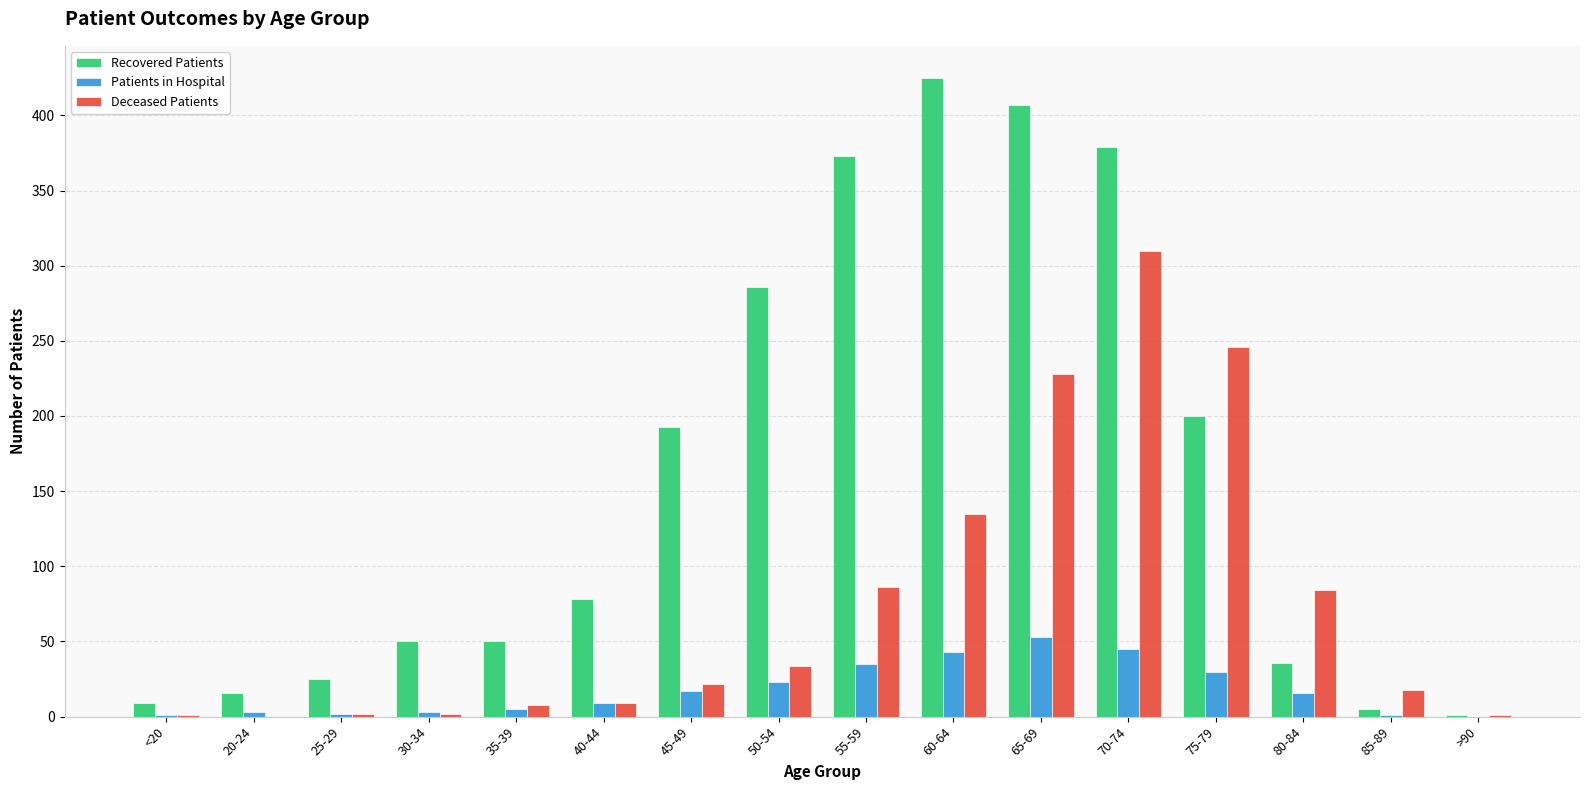

Which series changed the most between 30-34 and 75-79?

Deceased Patients